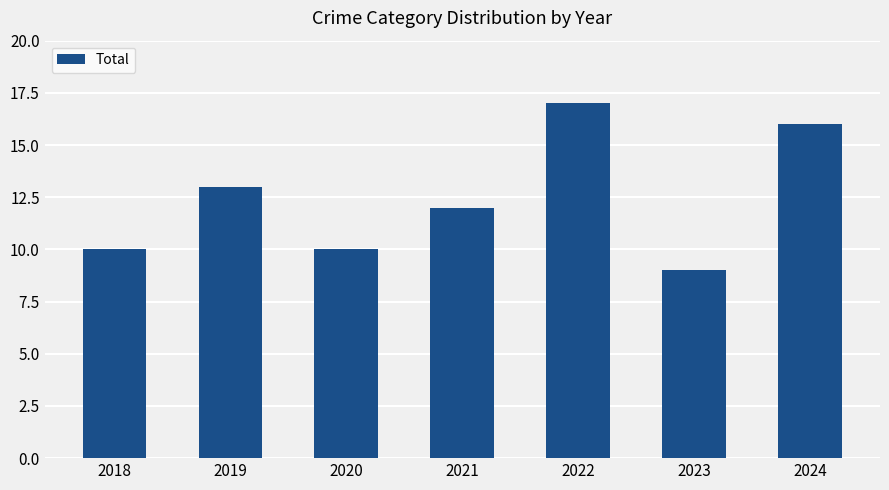

The value at 2020 is 17. True or false?

False